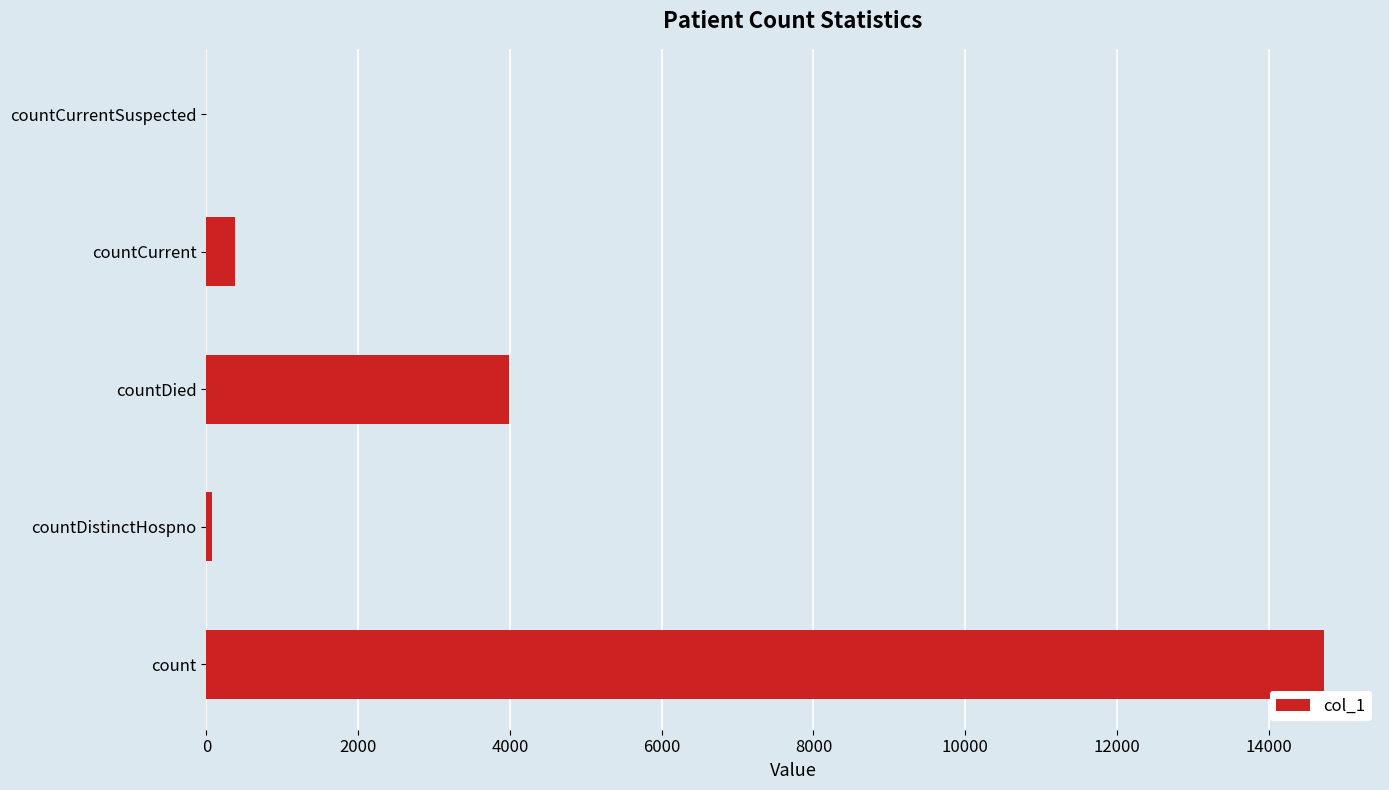

Which has a higher value, countDied or count?

count